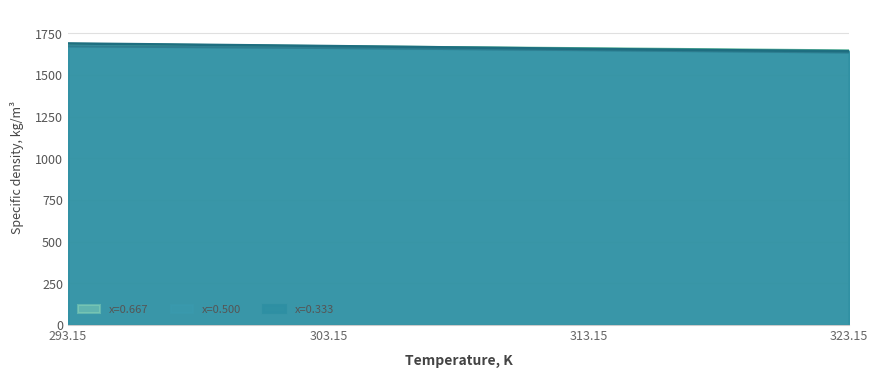

Reading right to left, transcribe all the data shown in this chart.

x=0.333: 1642.8	1656.4	1673.9	1689.3
x=0.500: 1635.1	1649.0	1662.0	1672.1
x=0.667: 1647.7	1660.8	1673.2	1687.5